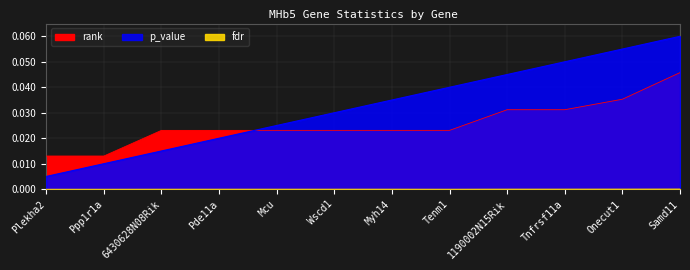

What value does the rank series have at Samd11?

0.1